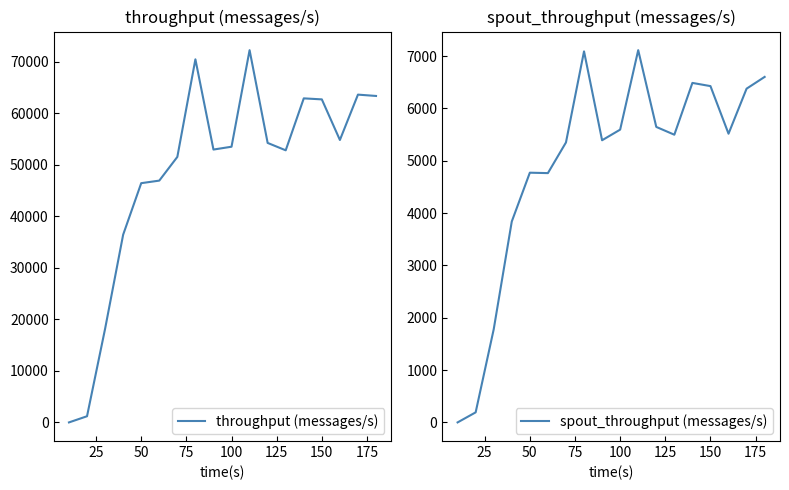

In spout_throughput (messages/s), how many points are lower than both neighbors (excluding endpoints)?

4